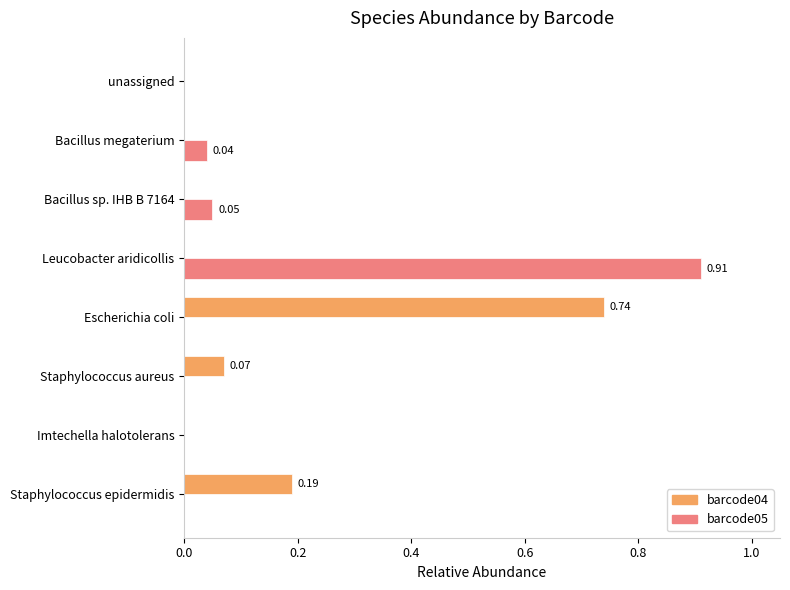

What are all the series names shown in the legend?

barcode04, barcode05